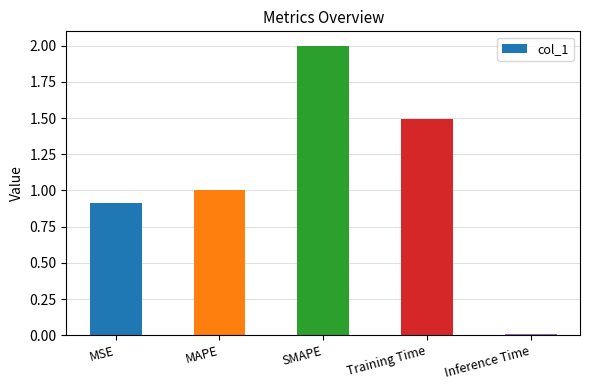

Is it true that the value at MAPE is 0.6?

False